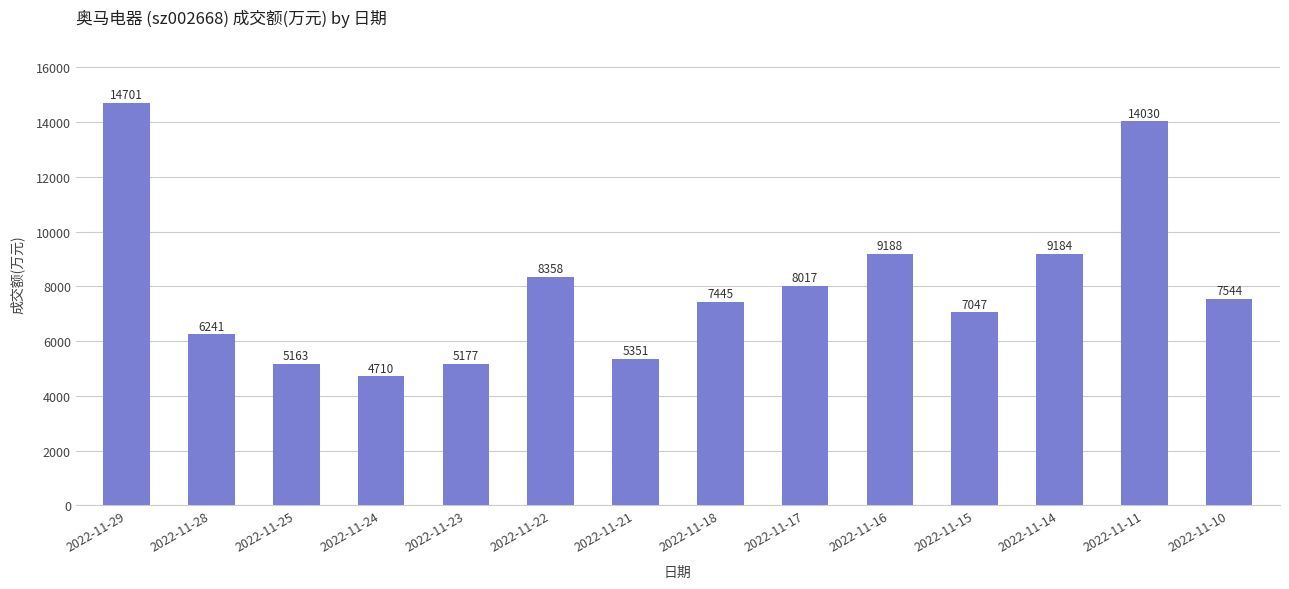

What is the change in value from 2022-11-23 to 2022-11-16?

+4011